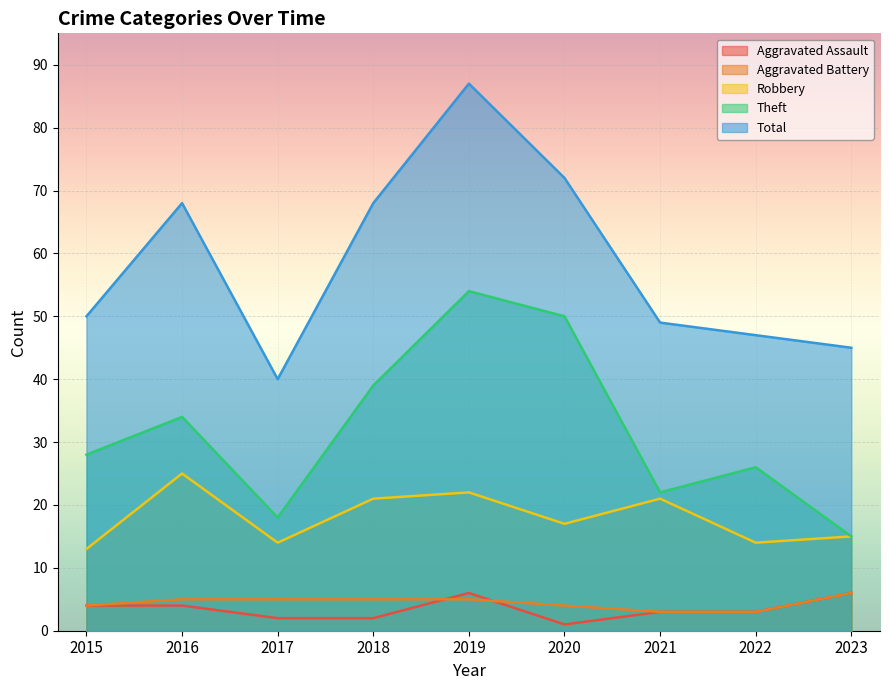

What is the total value across all series at 2019?

174